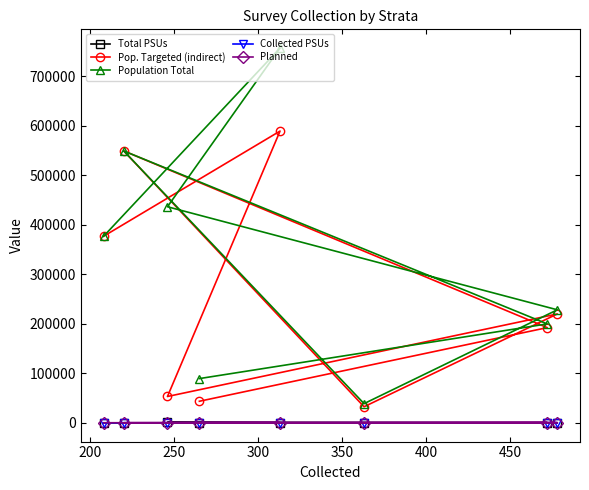

At how many categories does at least one series exceed 110132?

6